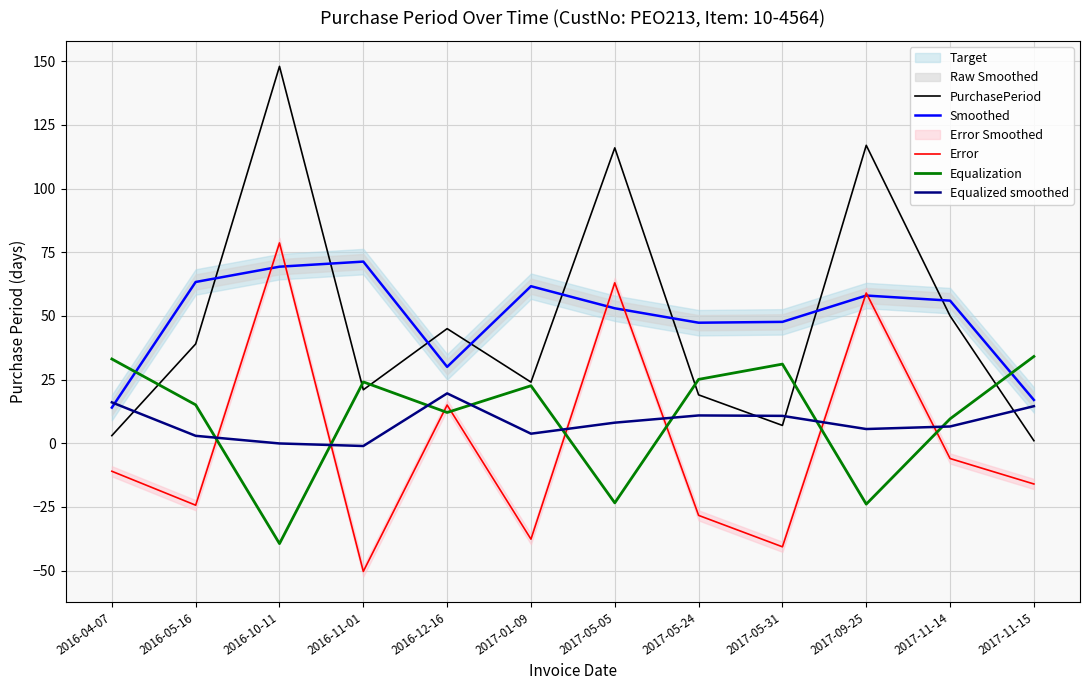

What is the total value across all series at 2016-11-01?

65.0